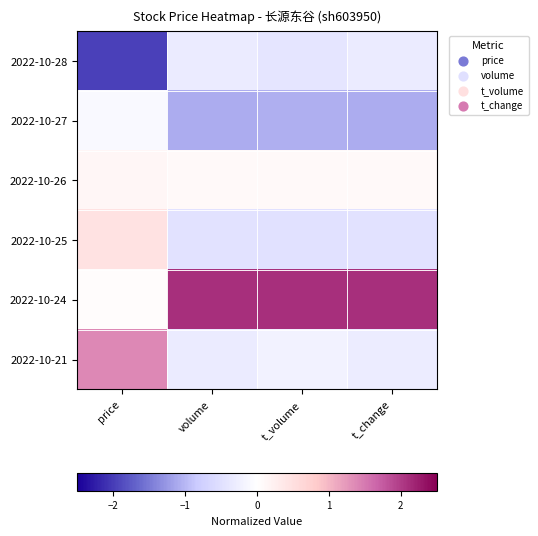

Which series has the widest spread of values?

2022-10-24